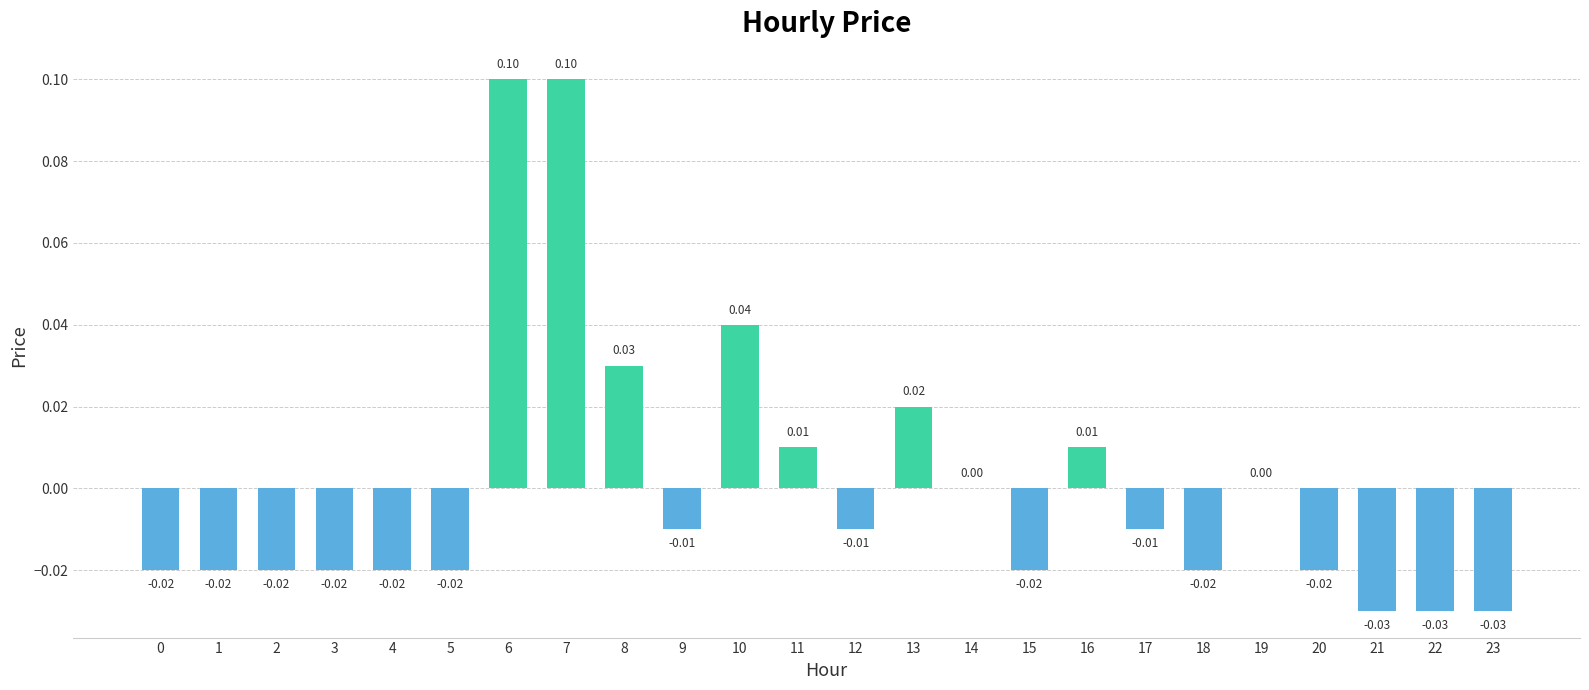

Between 13 and 0, which is larger?

13